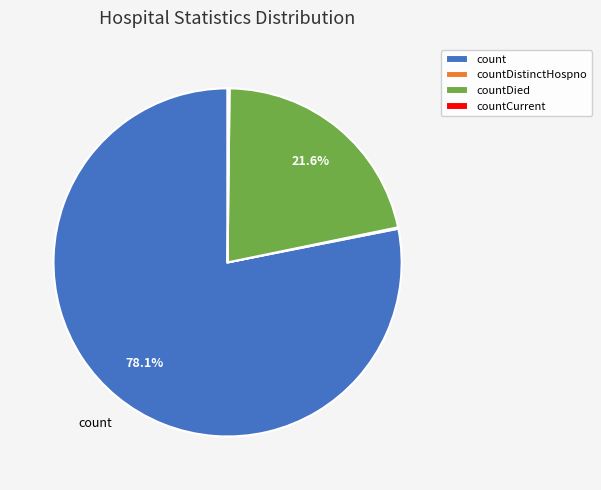

Is there a majority slice in this chart?

Yes